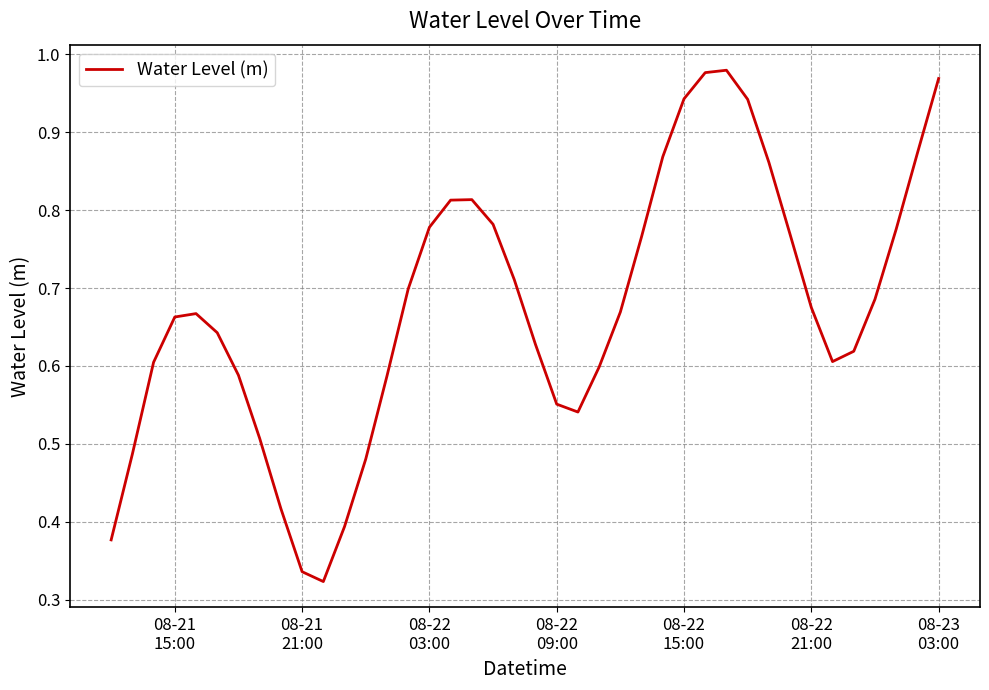

How many lines are shown in the chart?

1